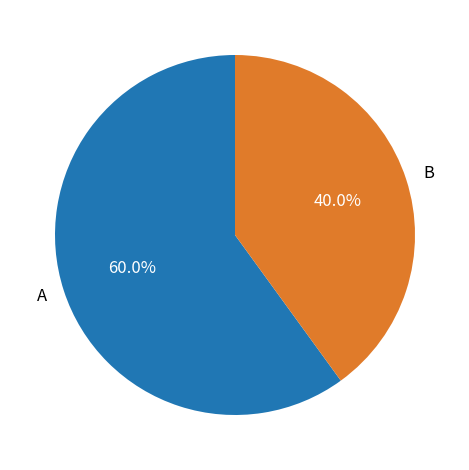

To the nearest percent, what portion does B represent?

40%